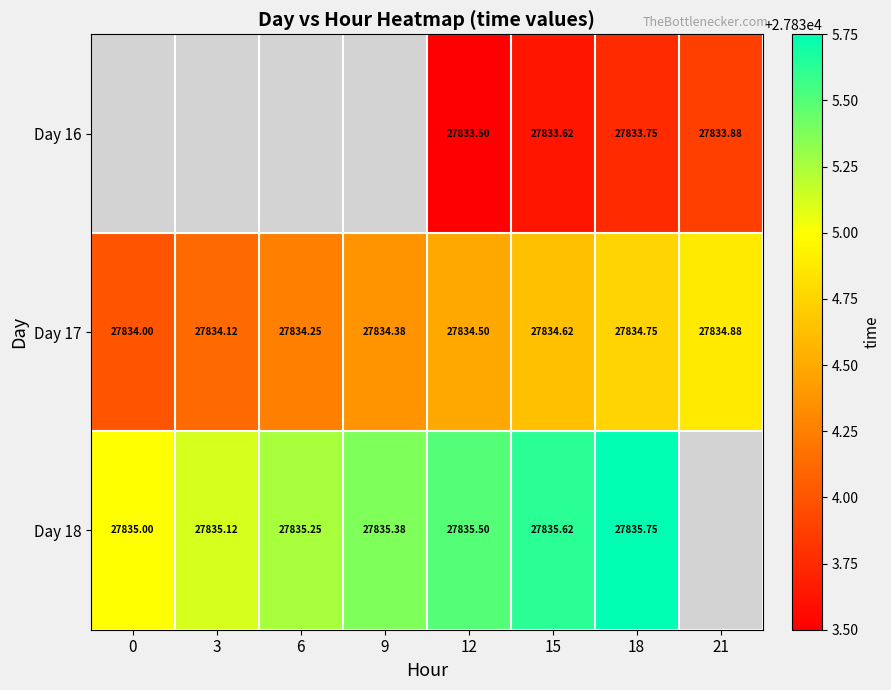

The value of Day 16 at 12 is 27833.5. True or false?

True